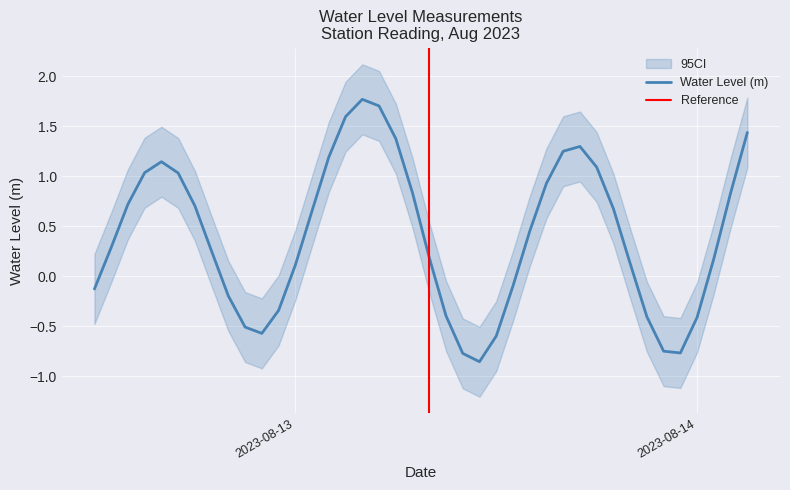

What is the value of the 18th point from the left?

1.7